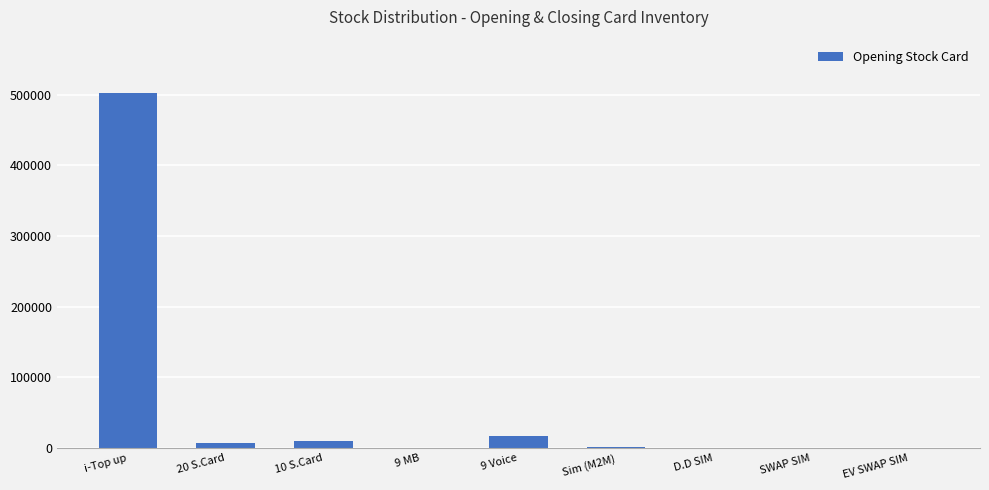

Between i-Top up and 10 S.Card, which is larger?

i-Top up